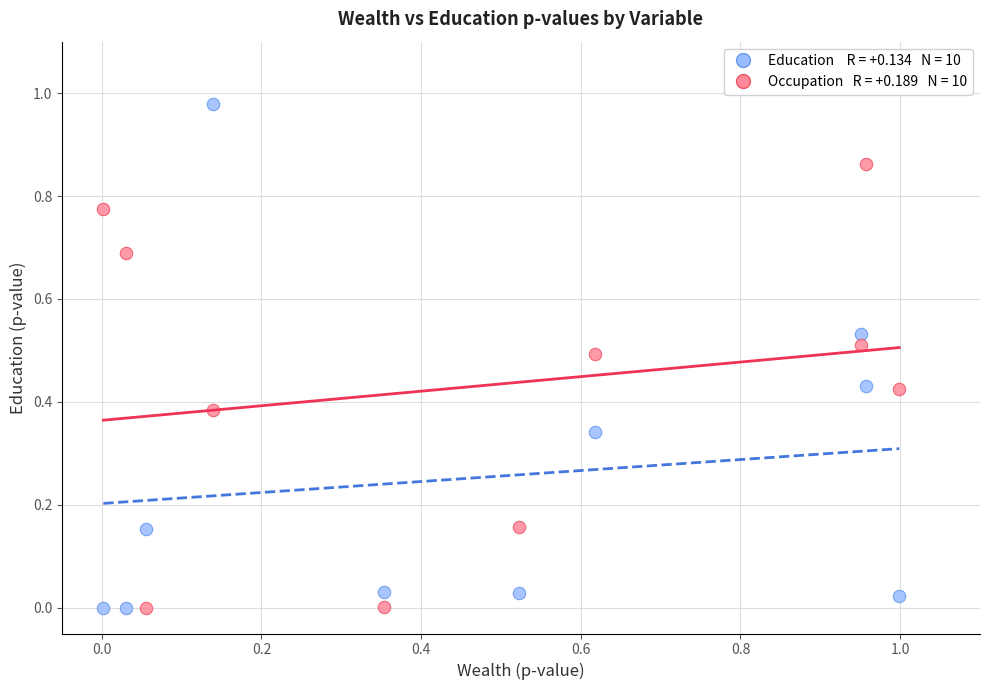

How many points are shown in the scatter plot?

20